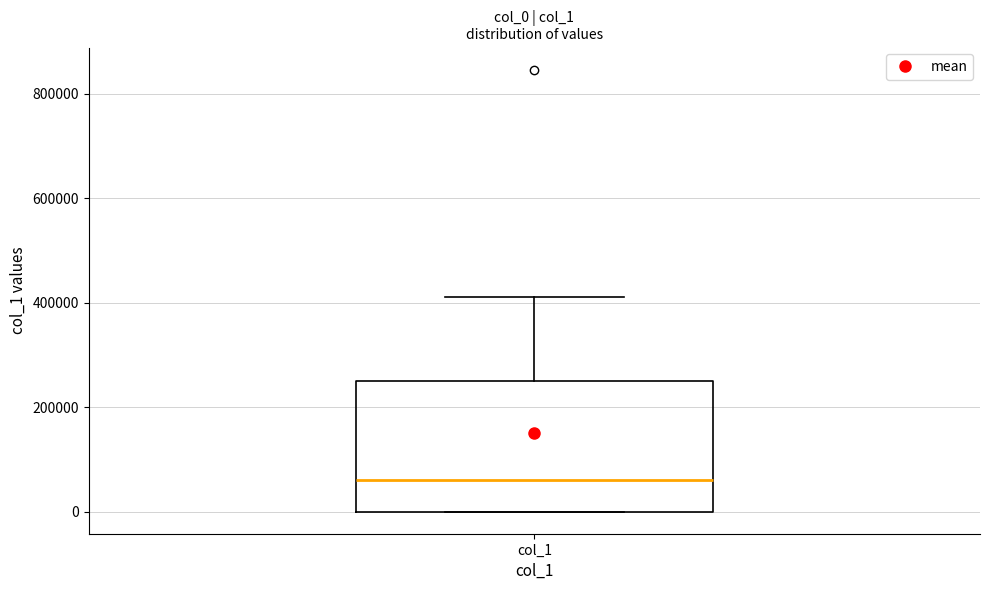

Transcribe this box plot: give where the median line is, the range the box spans, and where the two whiskers end, as read against the y-axis. The values are not printed on the chart, so give them approximately, as read against the axis.

median 60000, box 0 to 260000, whiskers 0 to 420000